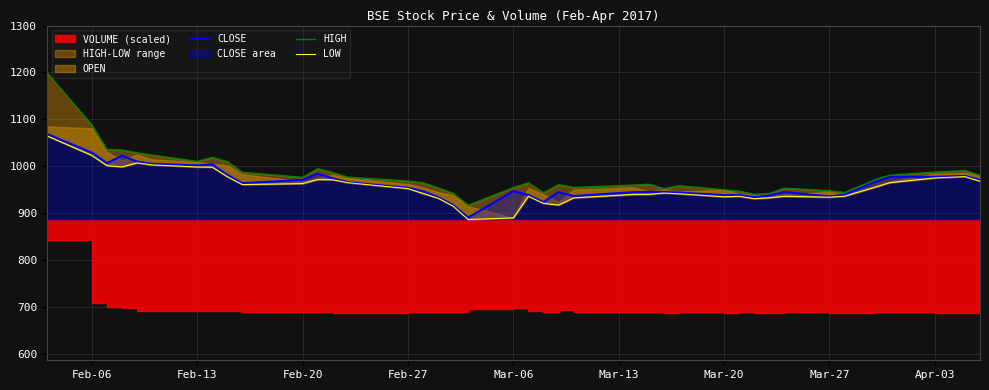

What is the lowest value of the CLOSE series?

890.7